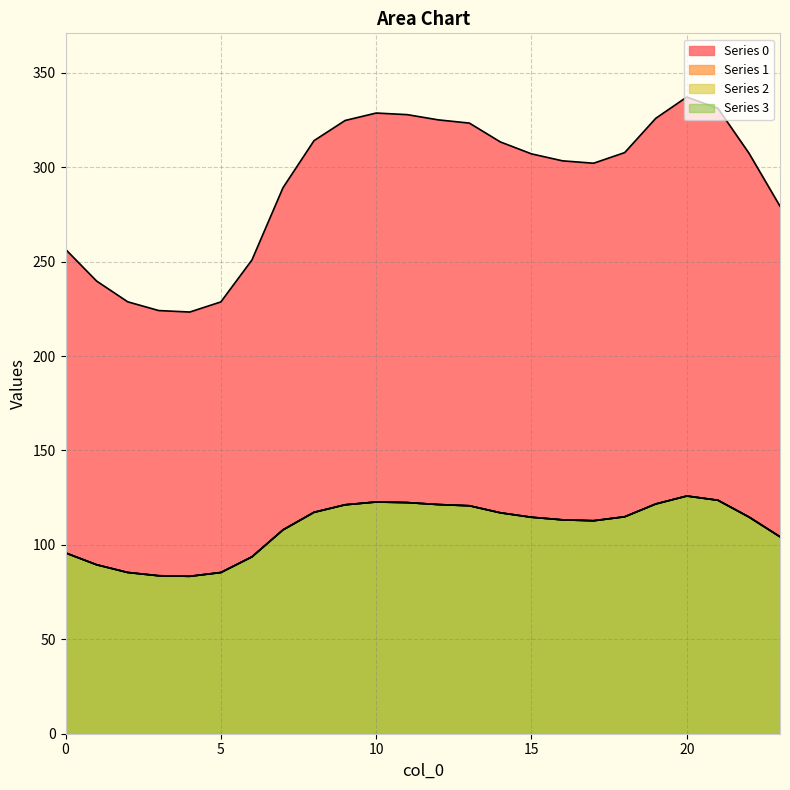

True or false: 0 and 2 intersect in this chart.

False